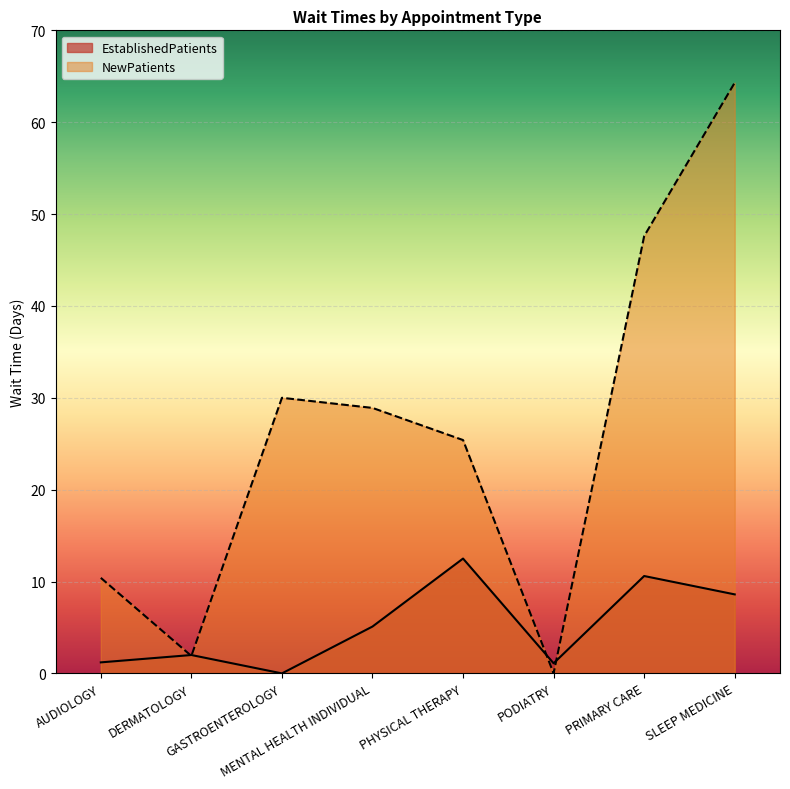

At which label is EstablishedPatients closest to 6?

MENTAL HEALTH INDIVIDUAL